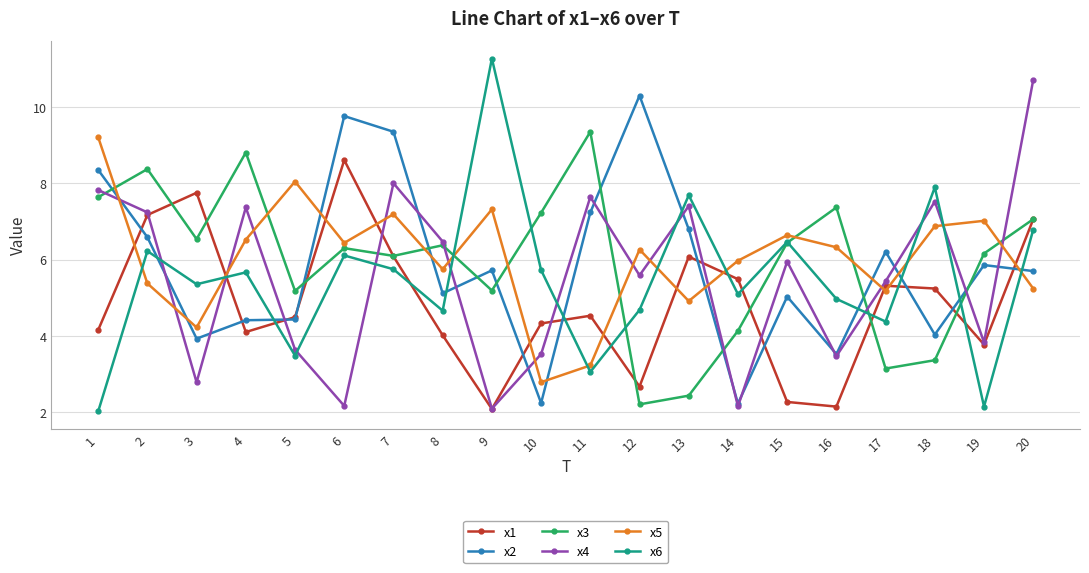

Where is x6 nearest to the value 6?

6